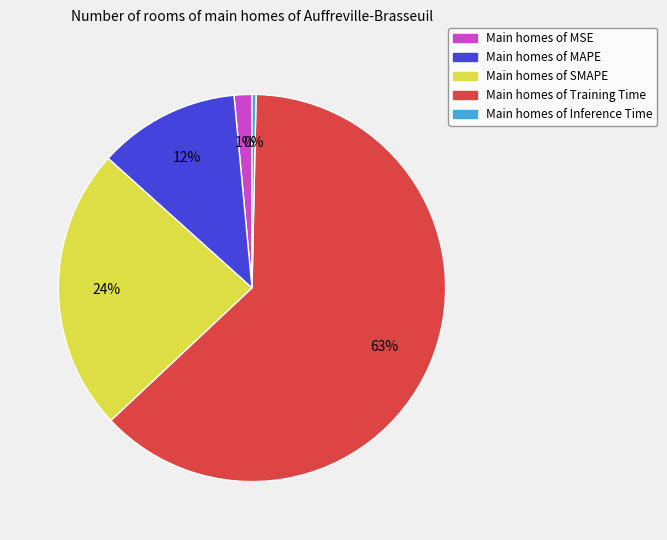

To the nearest percent, what percentage of the pie is Main homes of SMAPE?

24%